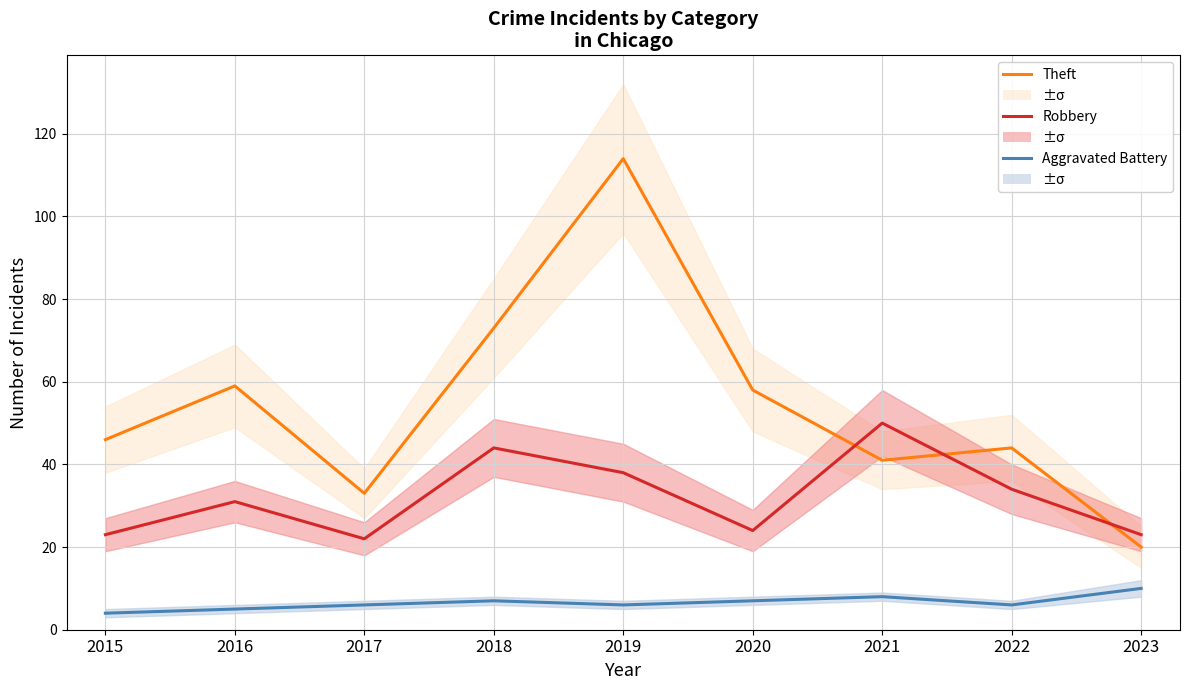

Does the chart have visible grid lines?

Yes